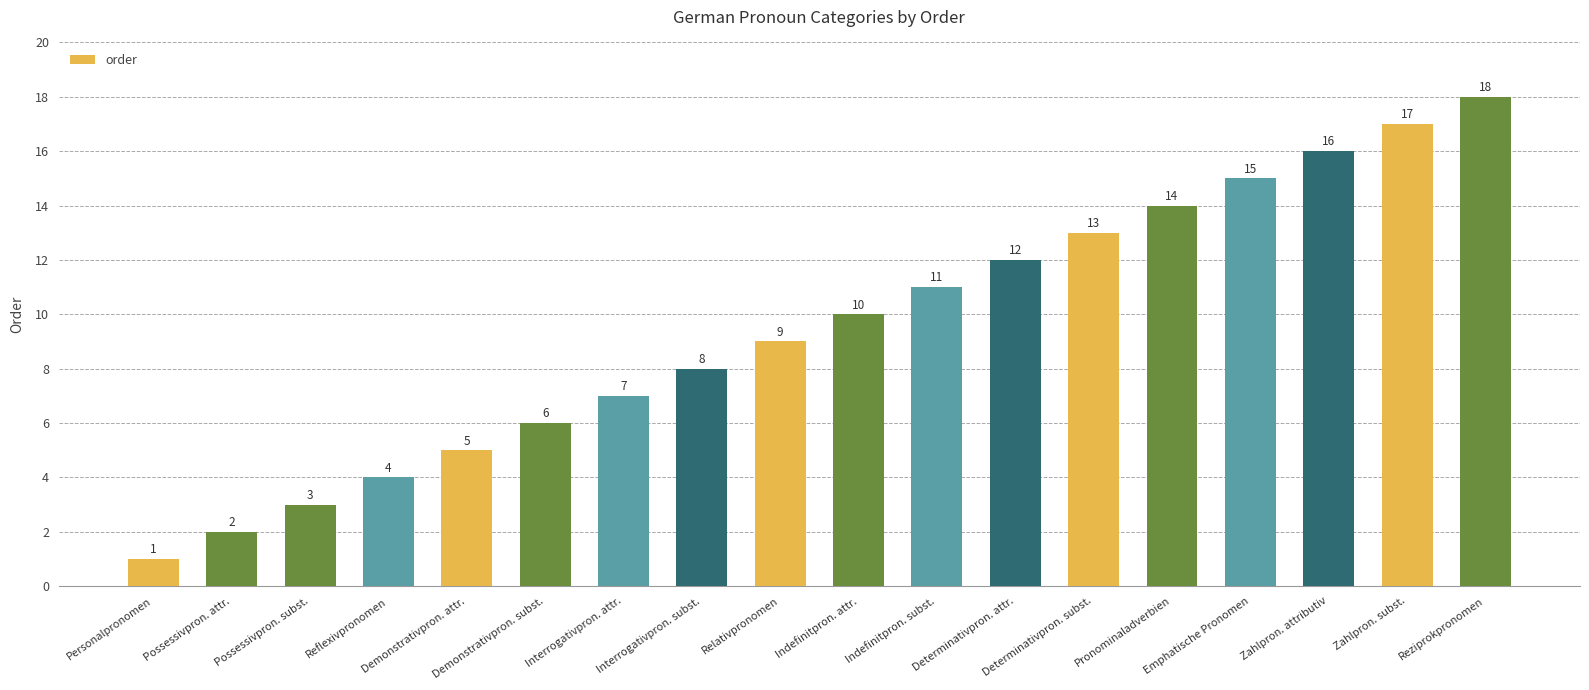

List the labels in order of value, largest first.

Reziprokpronomen, Zahlpron. subst., Zahlpron. attributiv, Emphatische Pronomen, Pronominaladverbien, Determinativpron. subst., Determinativpron. attr., Indefinitpron. subst., Indefinitpron. attr., Relativpronomen, Interrogativpron. subst., Interrogativpron. attr., Demonstrativpron. subst., Demonstrativpron. attr., Reflexivpronomen, Possessivpron. subst., Possessivpron. attr., Personalpronomen